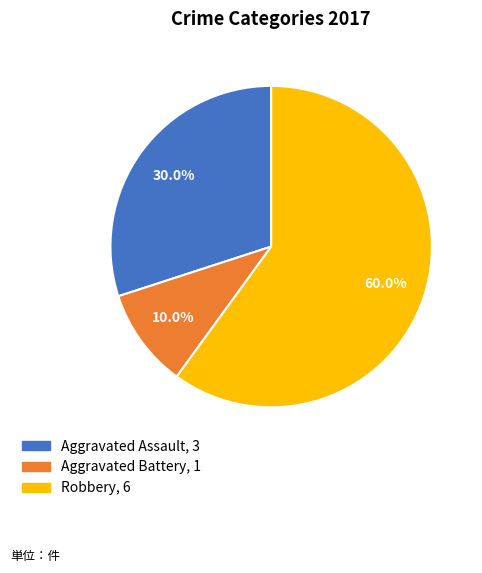

Count the number of slices in the pie.

3